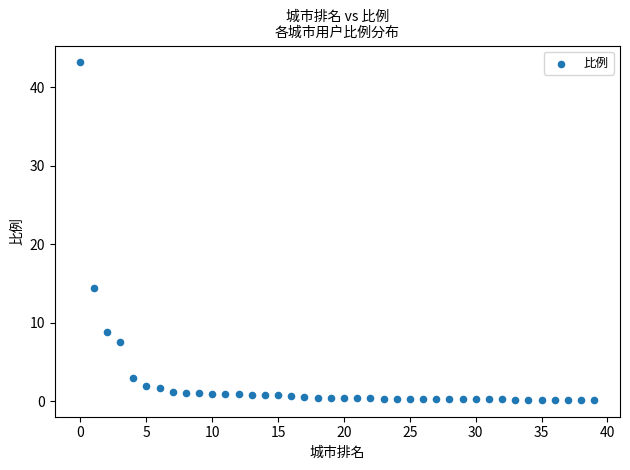

What is the range of Y values (max minus min)?

43.0